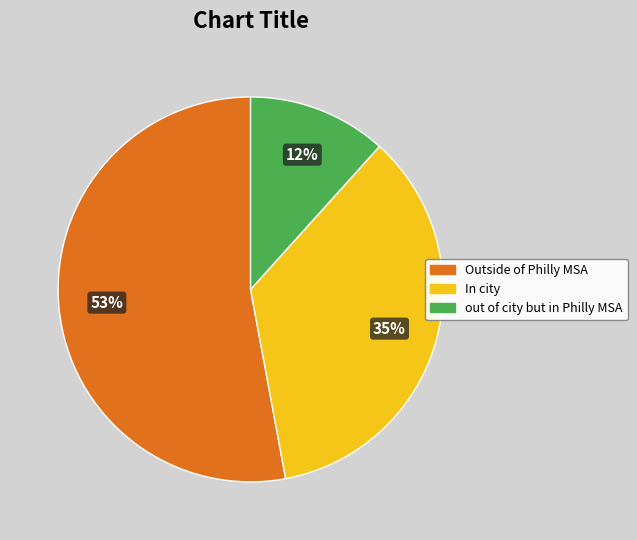

To the nearest percent, what is the difference between the largest and smallest slice percentages?

41%